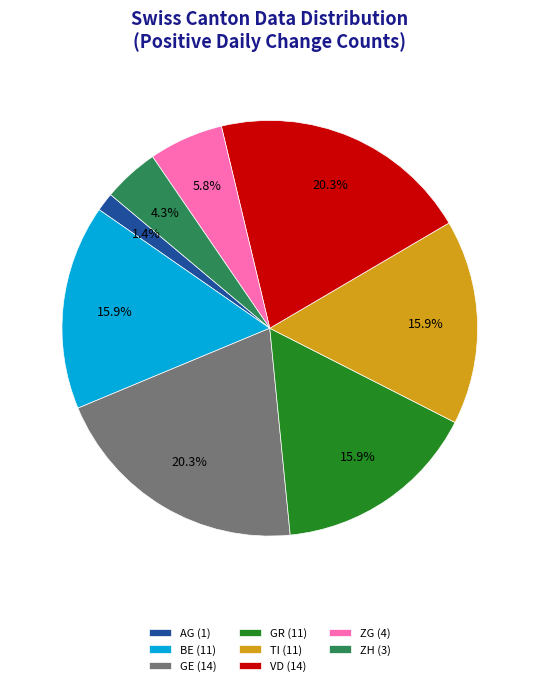

Which slice is the smallest?

AG (1)